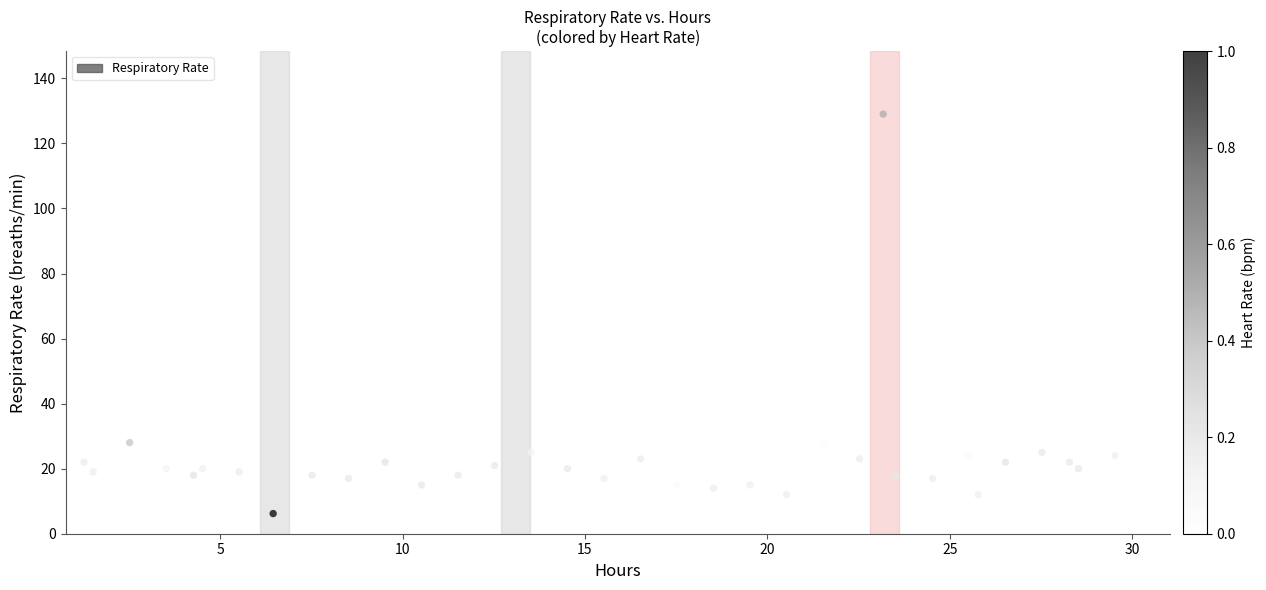

What is the range of X values (max minus min)?

29.2